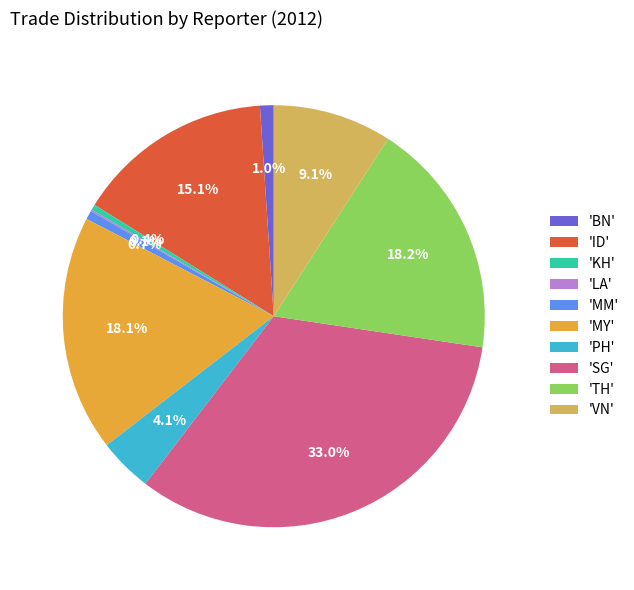

Does 'VN' account for over 50% of the chart?

No